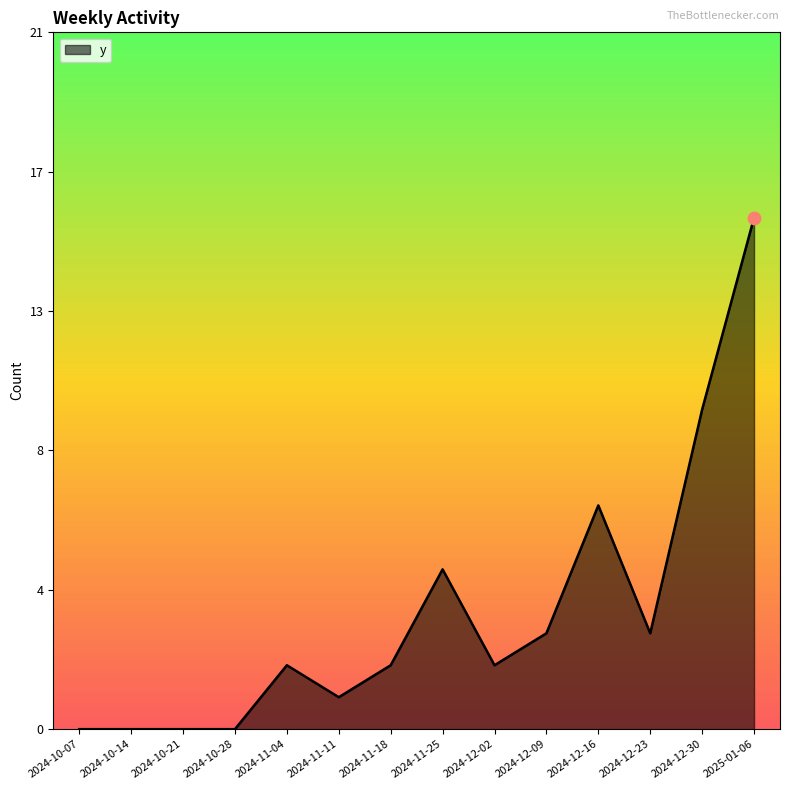

Between 2024-10-07 and 2024-12-23, which is larger?

2024-12-23